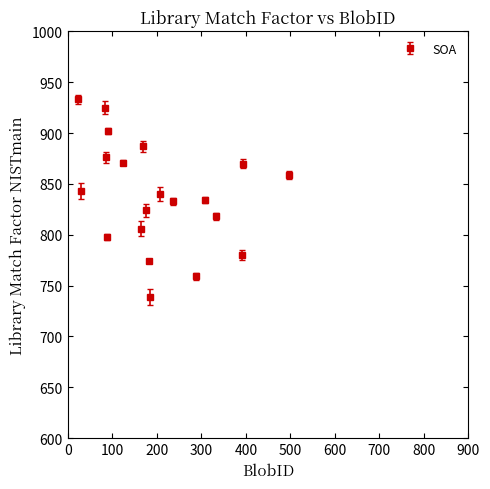

What is the minimum value shown in the chart?

739